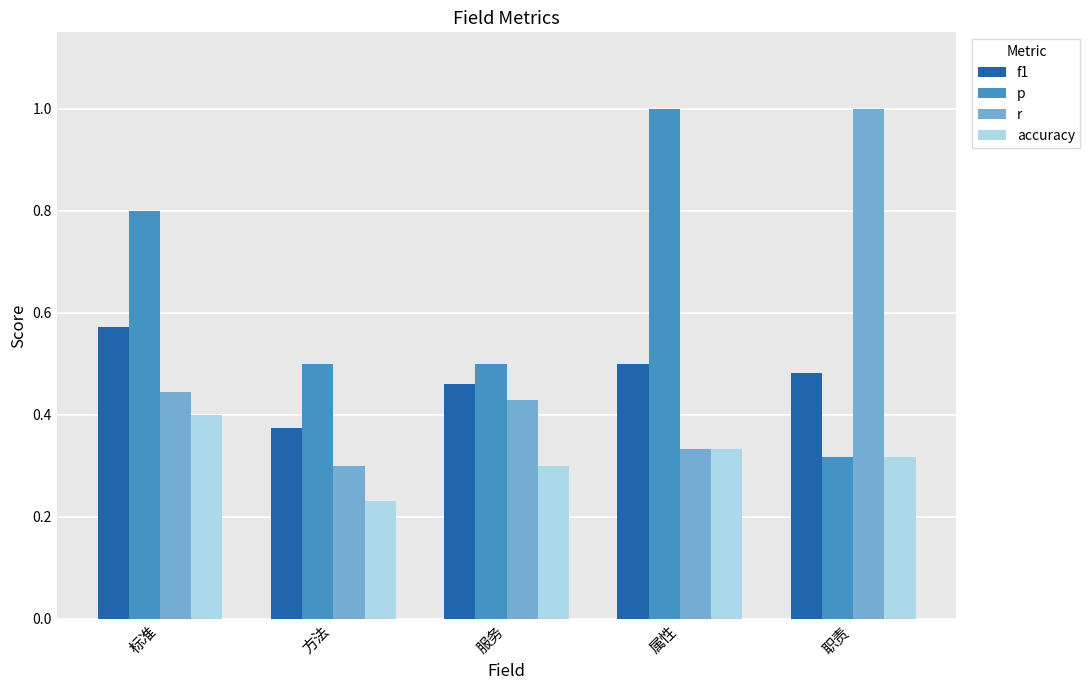

What is the difference between the maximum and second lowest values in the f1 series?

0.1